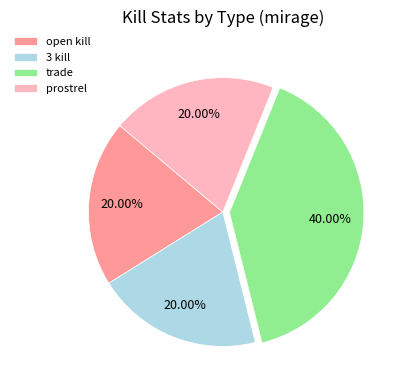

Count the number of slices in the pie.

4